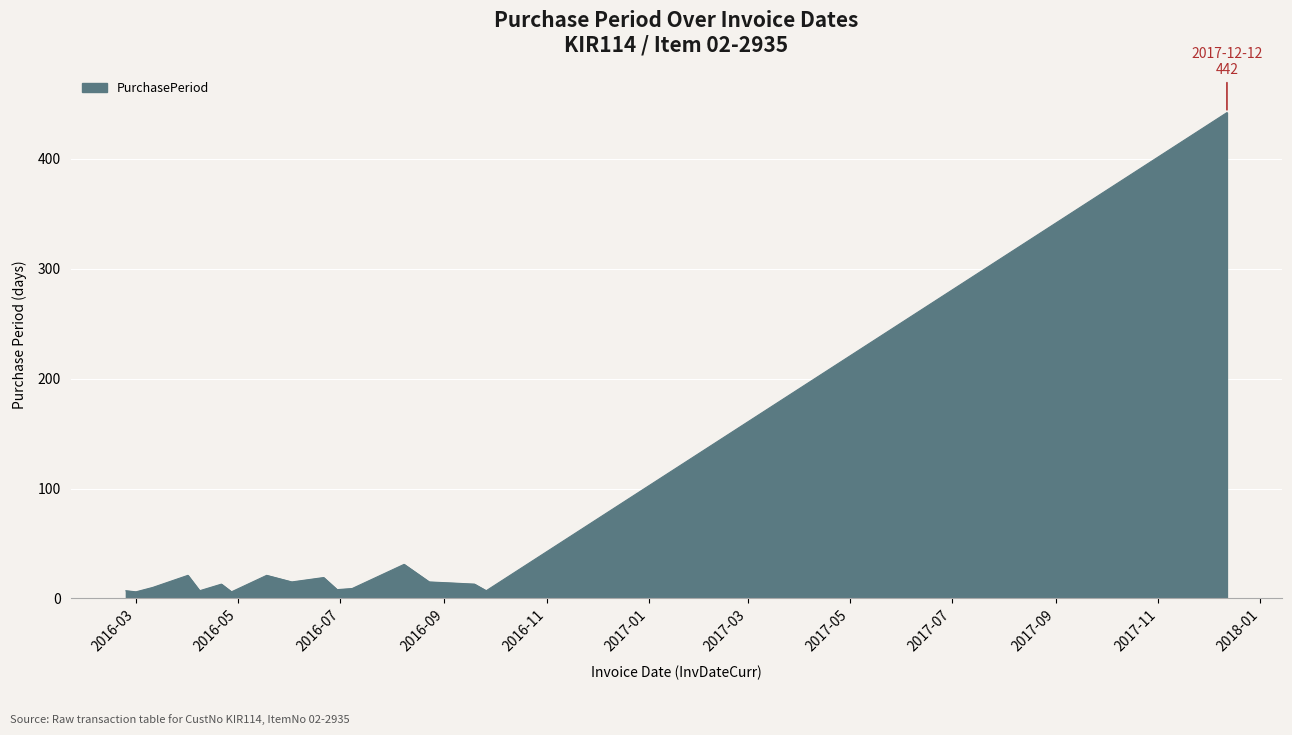

What is the greatest value displayed?

442